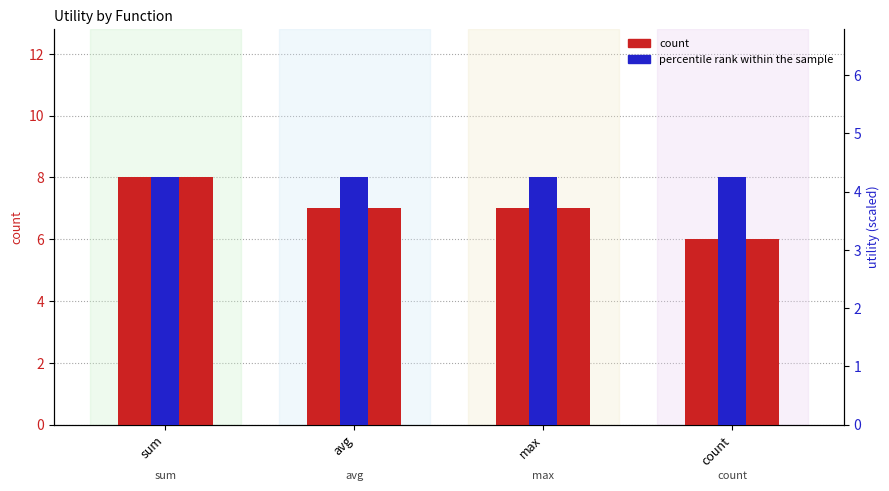

Count the count values in the range 7 to 8.

3